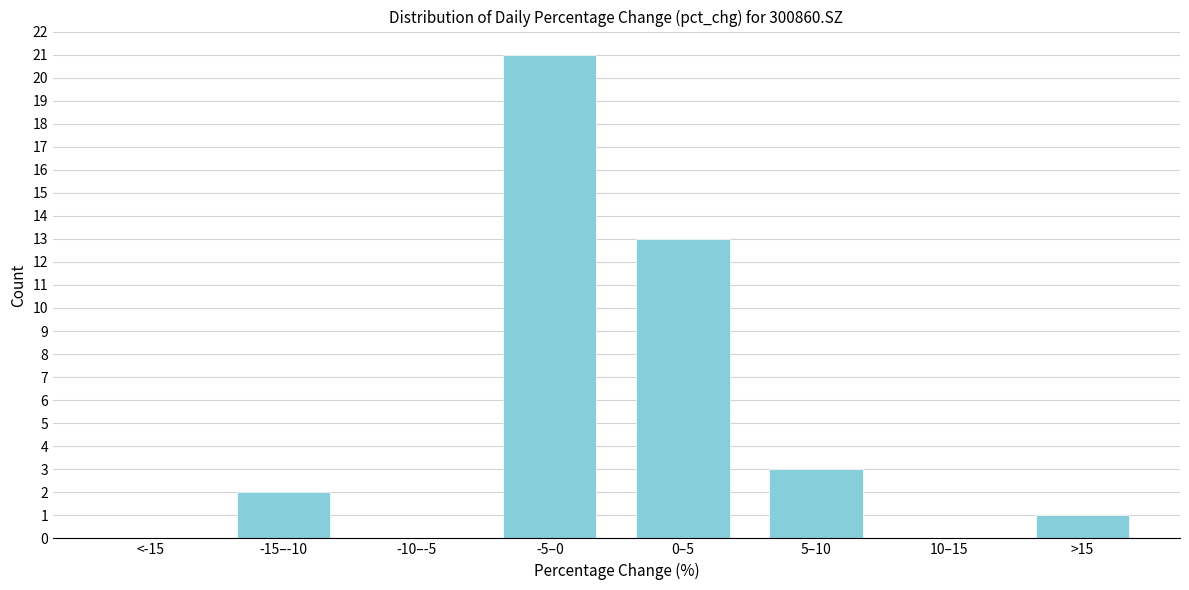

Reading left to right, what are all the values shown in this chart?

<-15=0	-15–-10=2	-10–-5=0	-5–0=21	0–5=13	5–10=3	10–15=0	>15=1